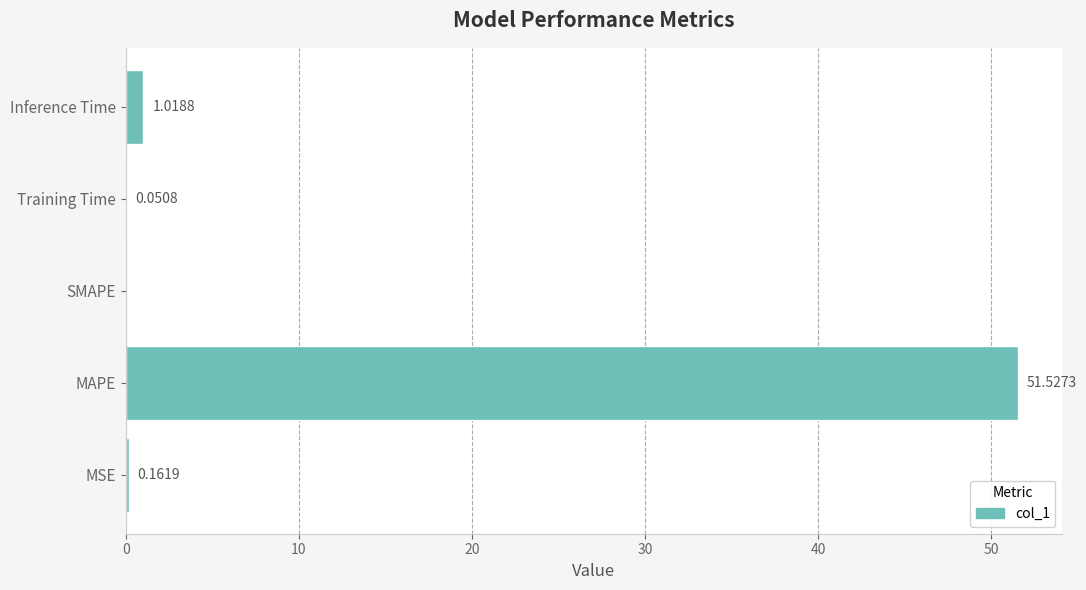

Which category has the highest value across all series?

MAPE